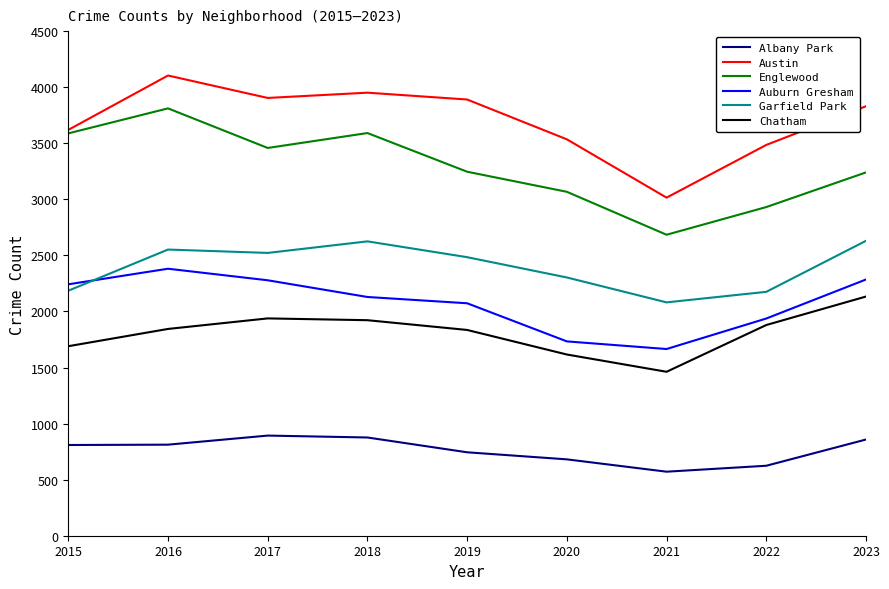

True or false: Austin and Garfield Park intersect in this chart.

False